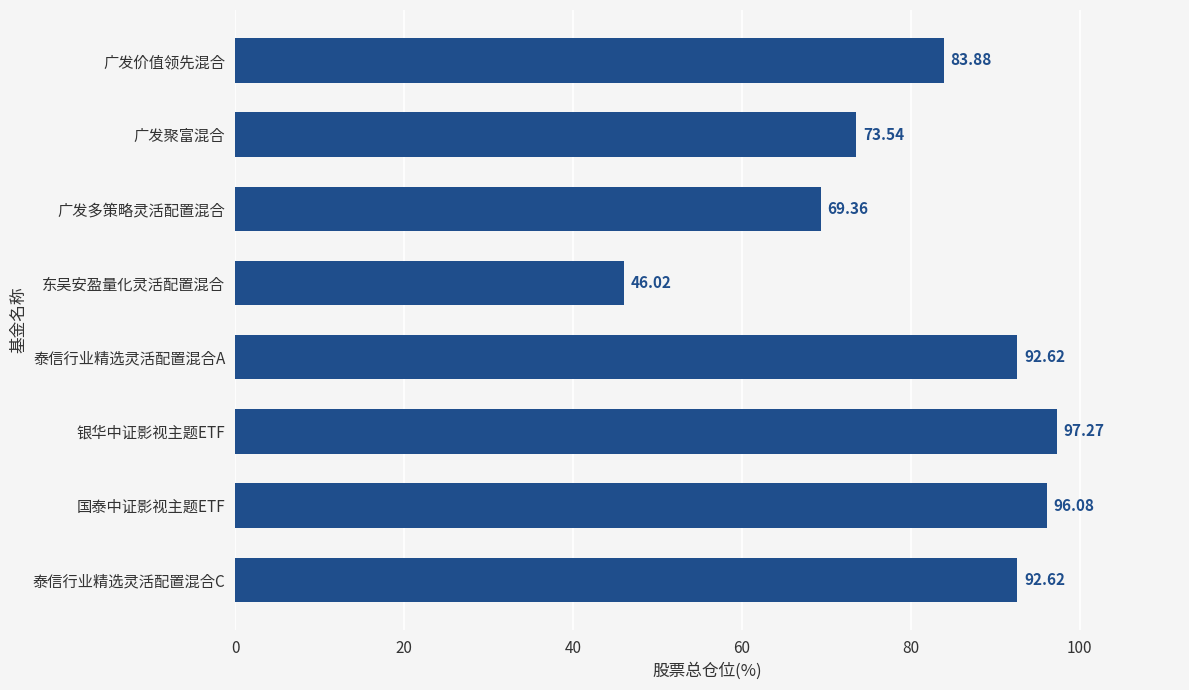

At which label is the value closest to 71?

广发多策略灵活配置混合